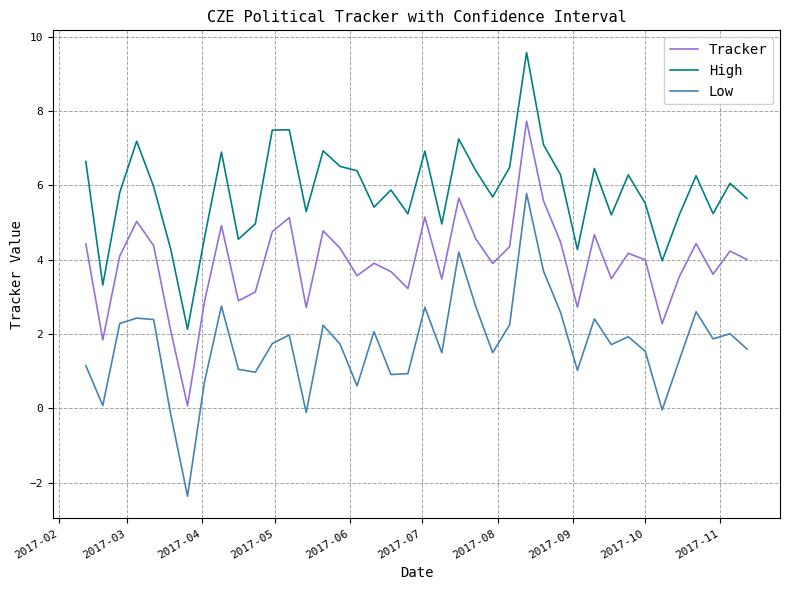

What is the highest value of the Tracker series?

7.7